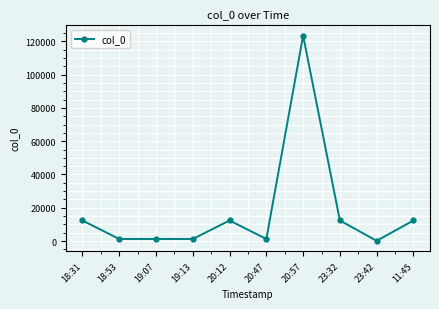

What is the greatest value displayed?

123456